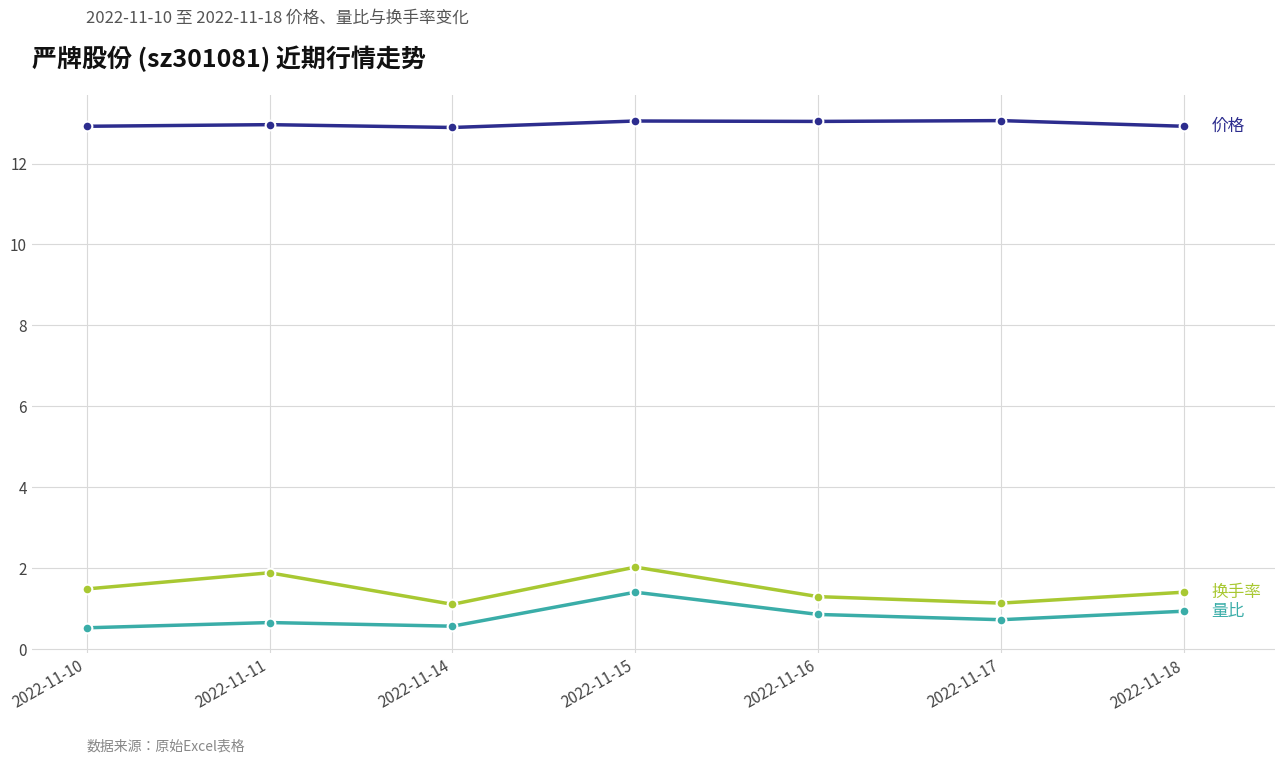

What is the total value across all series at 2022-11-16?

15.2